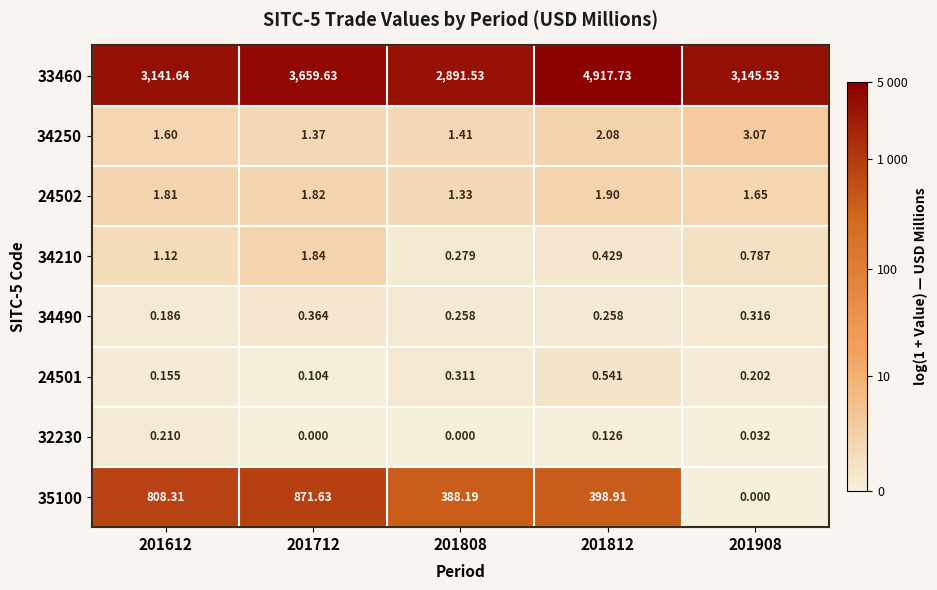

Is the value of 24502 at 201908 greater than the value of 33460 at 201612?

No